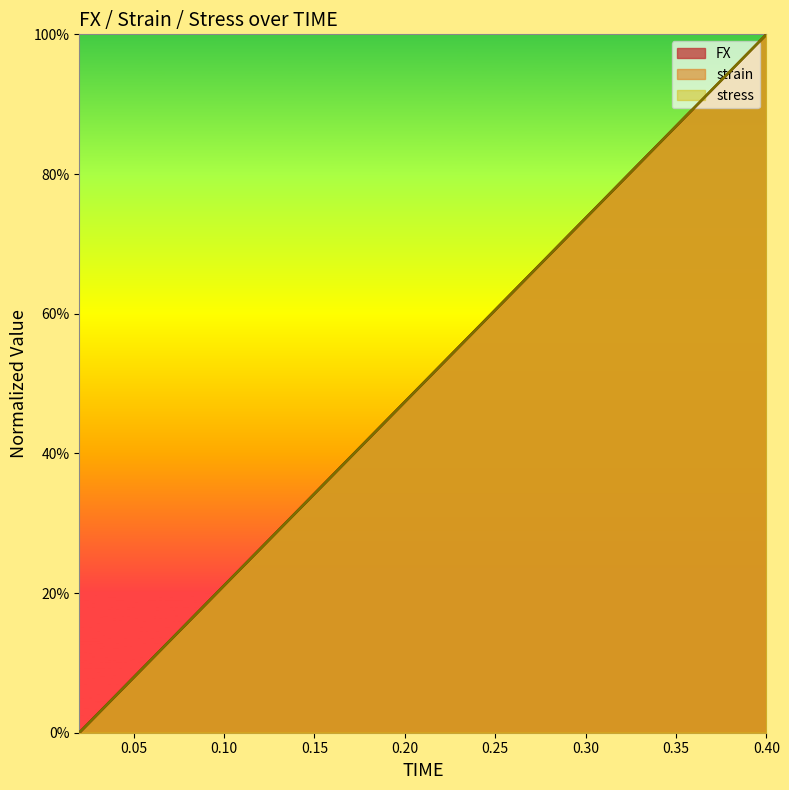

What is the highest value of the stress series?

1.0